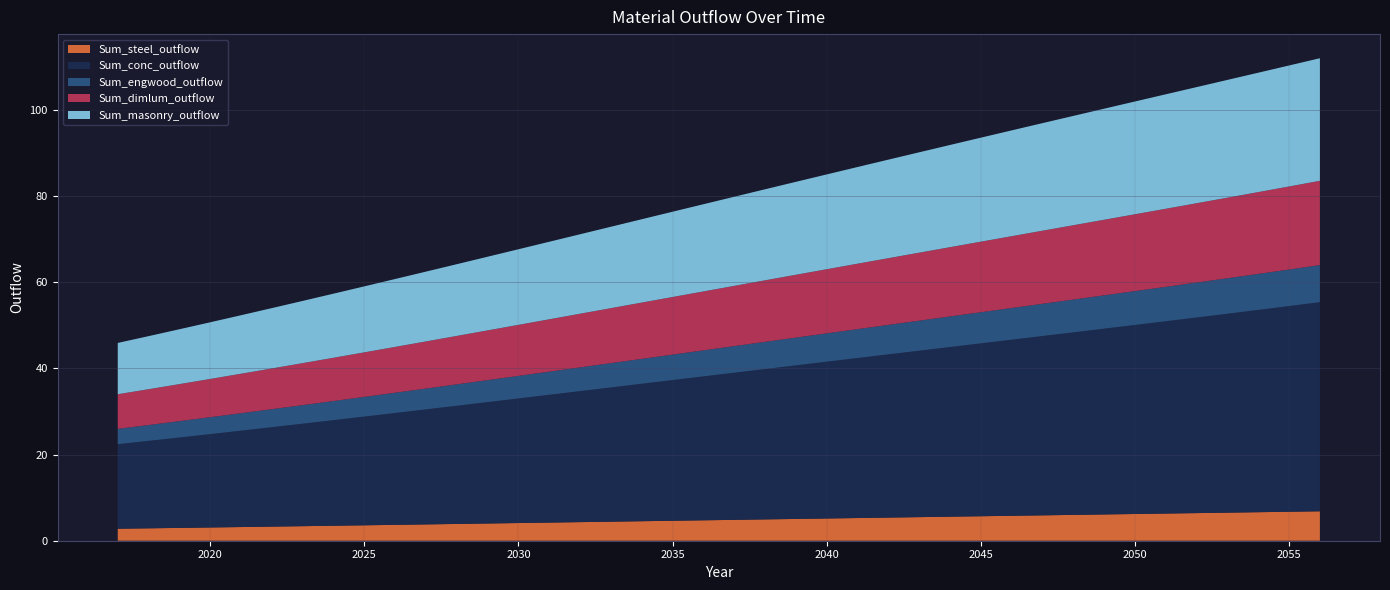

Reading left to right, what are all the values shown in this chart?

Sum_steel_outflow: 2.8	2.9	3.0	3.1	3.2	3.3	3.4	3.5	3.6	3.7	3.8	3.9	4.0	4.1	4.2	4.3	4.4	4.5	4.6	4.7	4.8	5.0	5.1	5.2	5.3	5.4	5.5	5.6	5.7	5.8	5.9	6.0	6.1	6.2	6.3	6.4	6.5	6.6	6.7	6.8
Sum_conc_outflow: 19.6	20.3	21.0	21.7	22.4	23.1	23.8	24.5	25.2	26.0	26.7	27.4	28.2	28.9	29.7	30.4	31.2	31.9	32.6	33.4	34.1	34.9	35.6	36.4	37.1	37.9	38.6	39.4	40.1	40.9	41.6	42.4	43.1	43.9	44.6	45.4	46.2	46.9	47.7	48.5
Sum_engwood_outflow: 3.6	3.7	3.8	3.9	4.1	4.2	4.3	4.4	4.6	4.7	4.8	5.0	5.1	5.2	5.4	5.5	5.6	5.8	5.9	6.0	6.2	6.3	6.4	6.6	6.7	6.8	7.0	7.1	7.2	7.4	7.5	7.6	7.7	7.9	8.0	8.1	8.2	8.4	8.5	8.6
Sum_dimlum_outflow: 8.0	8.3	8.6	8.9	9.2	9.5	9.7	10.0	10.3	10.6	10.9	11.2	11.5	11.8	12.2	12.5	12.8	13.1	13.4	13.7	14.0	14.3	14.6	14.9	15.2	15.5	15.8	16.1	16.4	16.7	17.0	17.3	17.5	17.8	18.1	18.4	18.7	19.0	19.3	19.6
Sum_masonry_outflow: 11.9	12.3	12.7	13.2	13.6	14.0	14.4	14.9	15.3	15.8	16.2	16.6	17.1	17.5	18.0	18.4	18.9	19.3	19.8	20.2	20.7	21.1	21.6	22.0	22.4	22.9	23.3	23.7	24.1	24.6	25.0	25.4	25.8	26.2	26.6	27.0	27.3	27.7	28.1	28.4